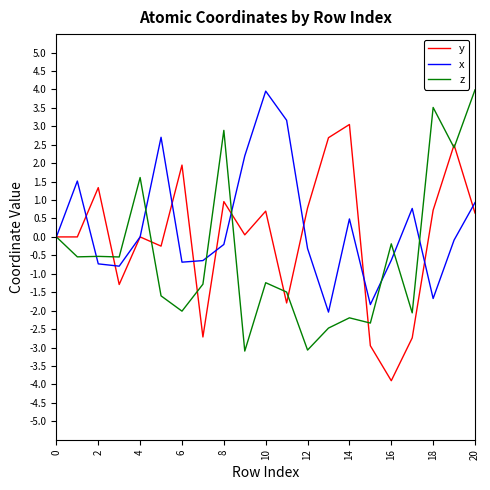

What is the highest value of the x series?

4.0